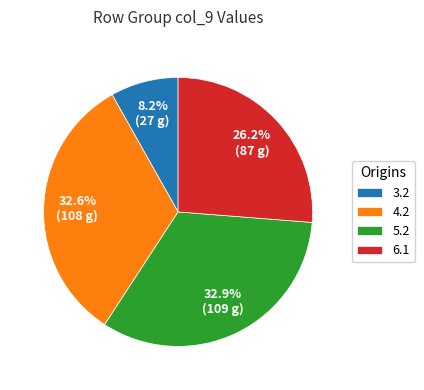

Count the number of slices in the pie.

4